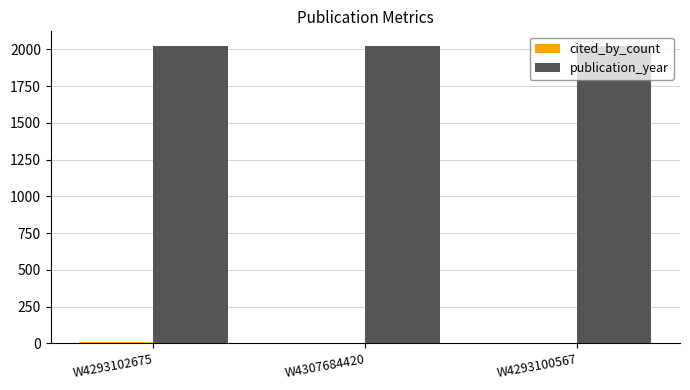

The publication_year series shows 892 at W4307684420. True or false?

False